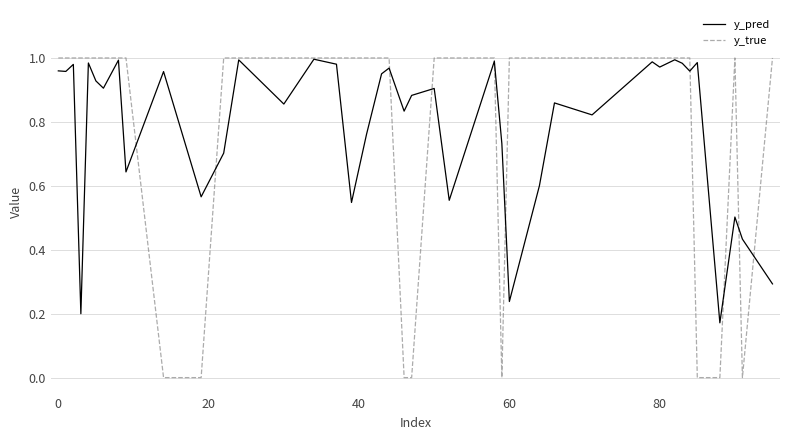

Which series has the largest range (max minus min)?

y_true